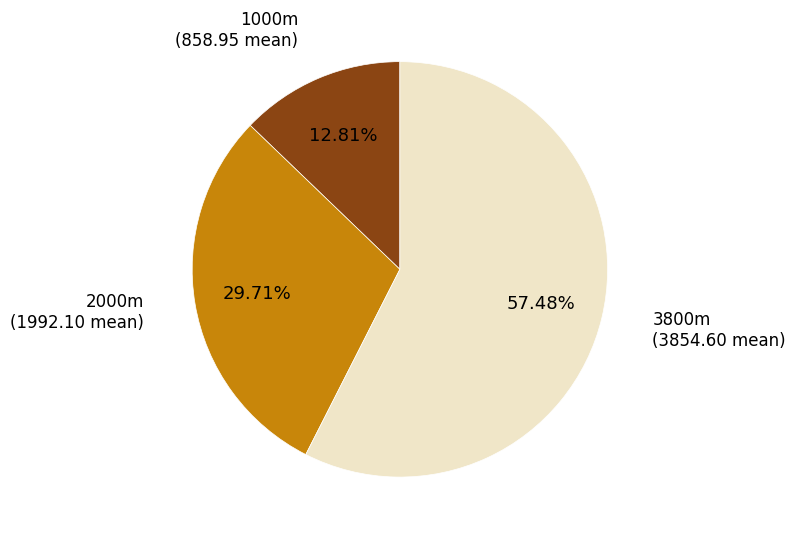

Does any single category account for the majority?

Yes